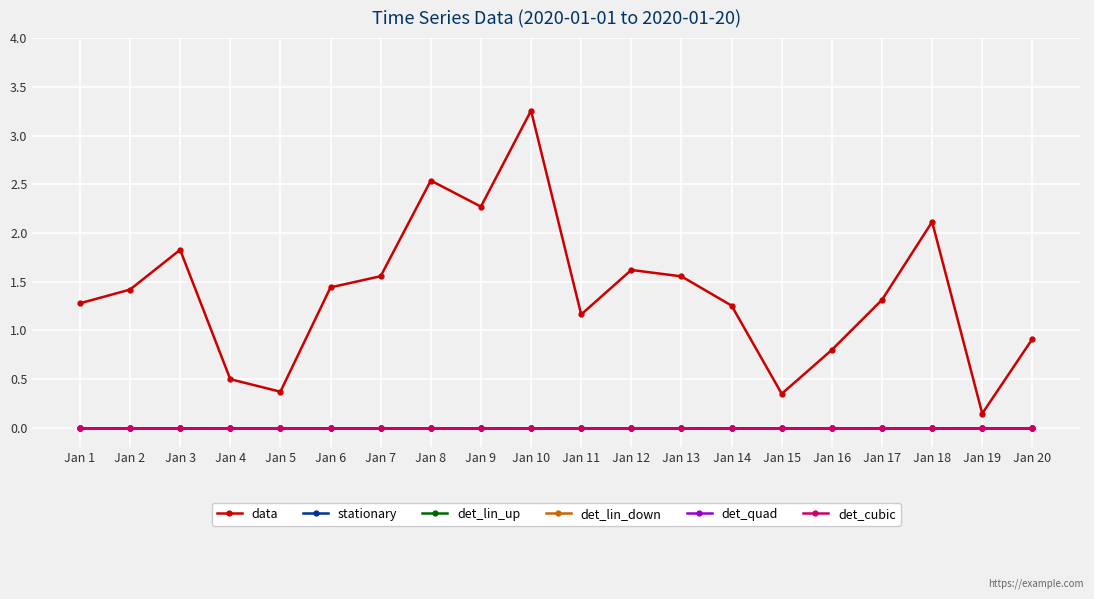

Does the chart have visible grid lines?

Yes